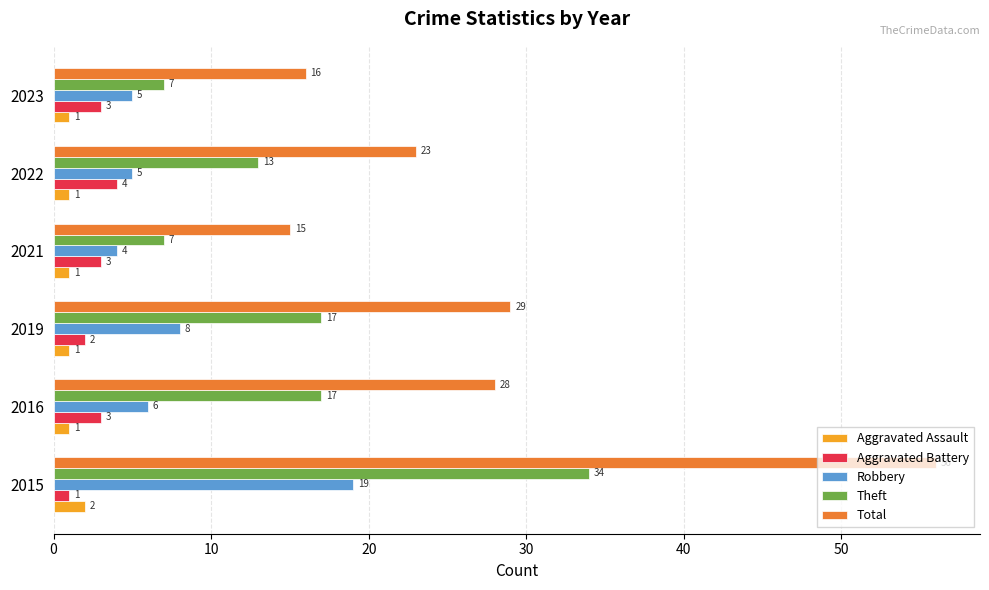

List the series in order of their peak value, lowest first.

Aggravated Assault, Aggravated Battery, Robbery, Theft, Total